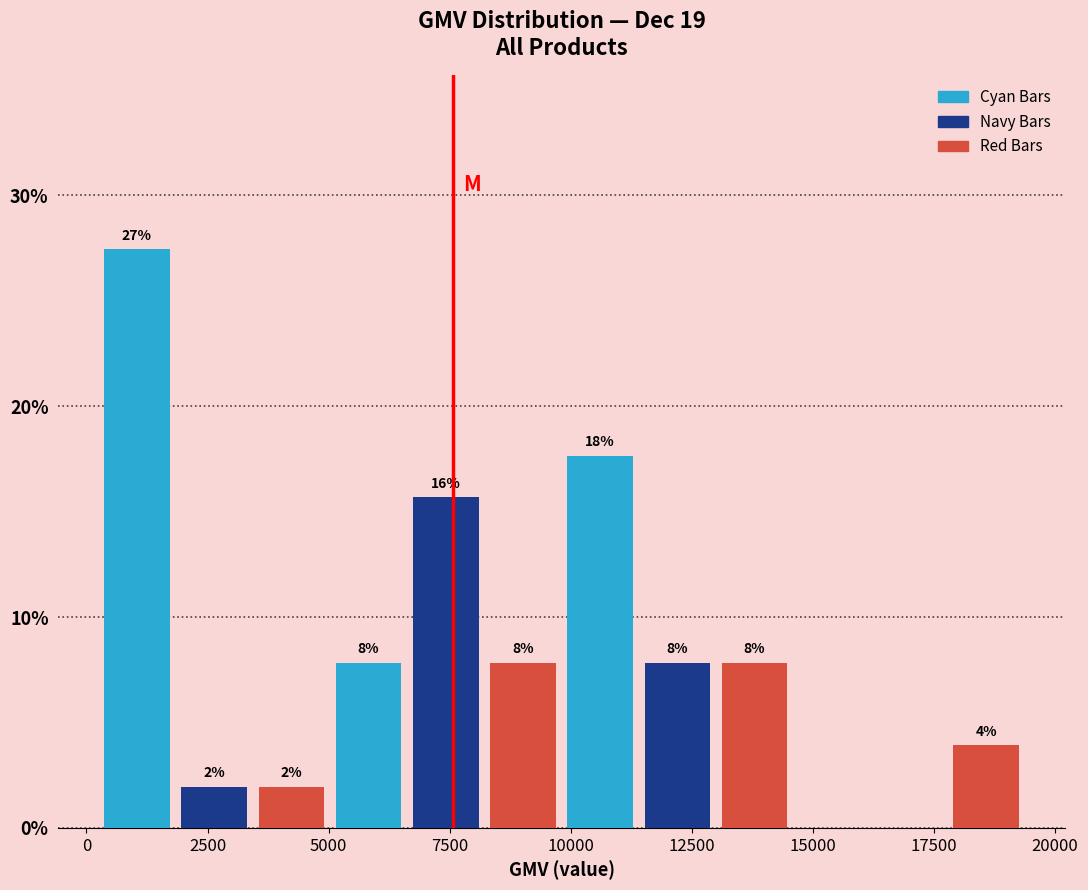

Read against the x-axis, roughly where is the centre of the tallest bar?

1000